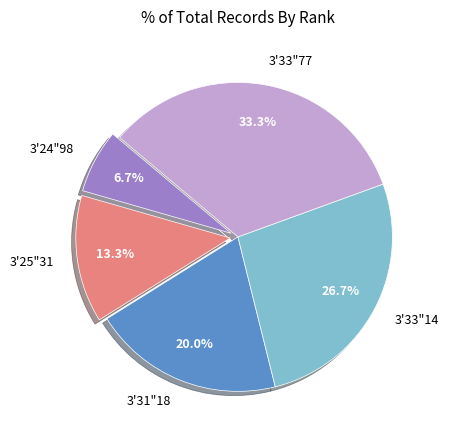

True or false: 3'31"18 accounts for 10% of the total.

False